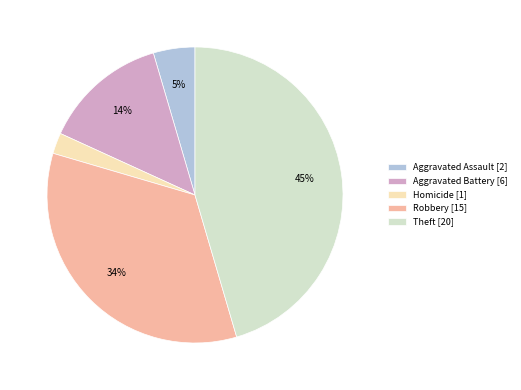

Count the number of slices in the pie.

5